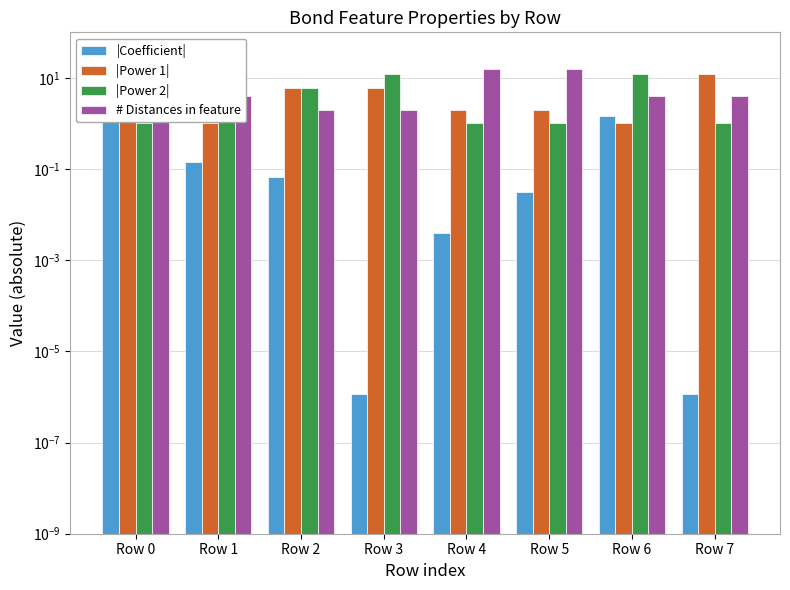

At which label is # Distances in feature closest to 9?

Row 1